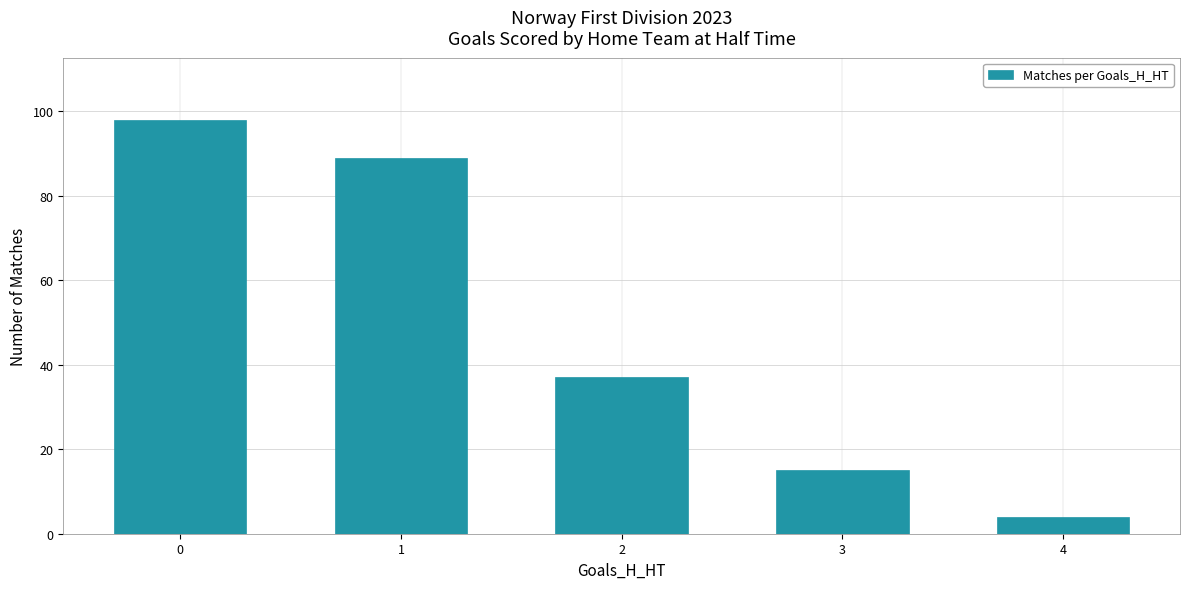

What is the greatest value displayed?

98